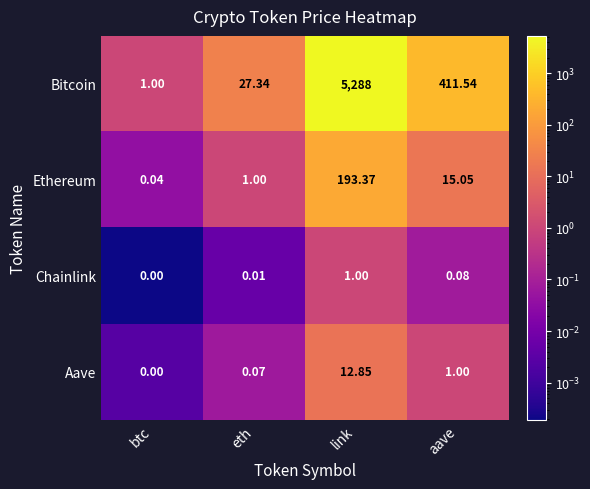

Where does the Aave series first go above 1?

link